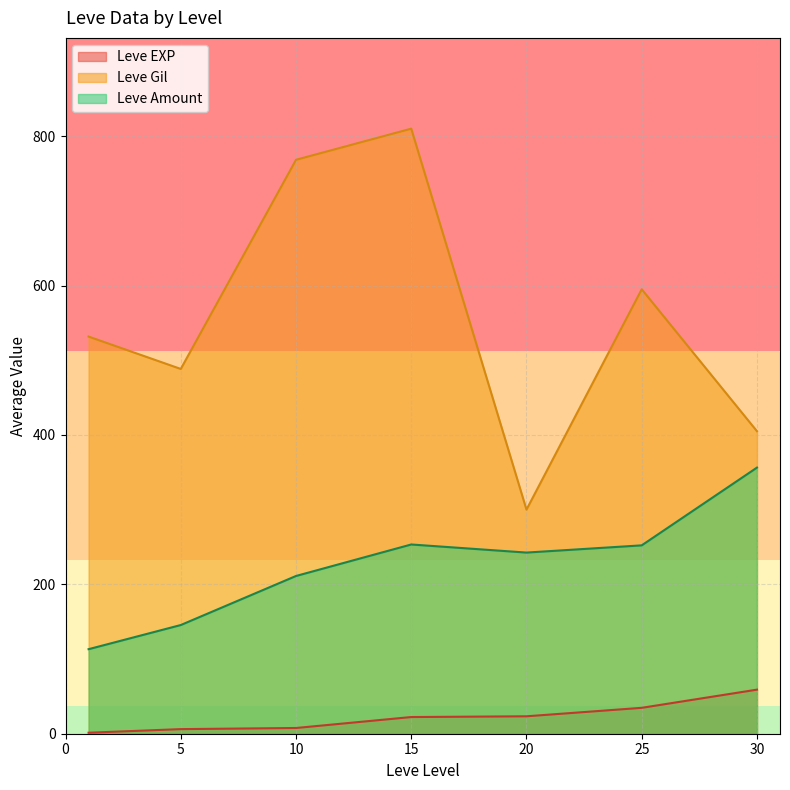

Which series changed the most between 5 and 25?

Leve Gil